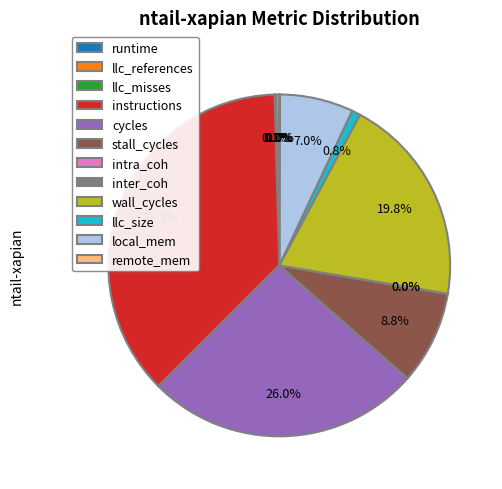

Rank the categories by value from lowest to highest.

inter_coh, runtime, intra_coh, remote_mem, llc_misses, llc_references, llc_size, local_mem, stall_cycles, wall_cycles, cycles, instructions